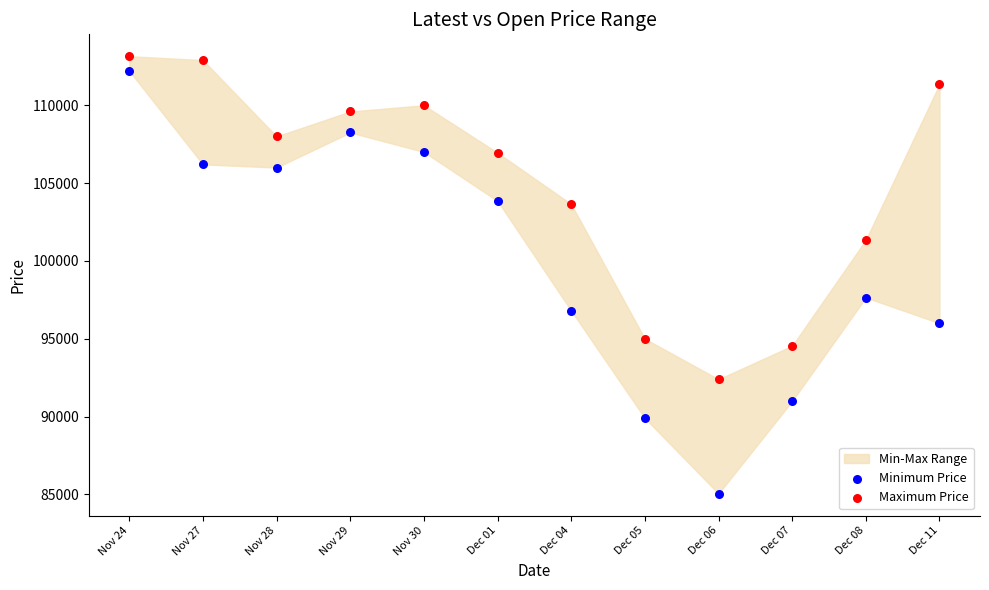

Which series contains the lowest Y value?

Minimum Price